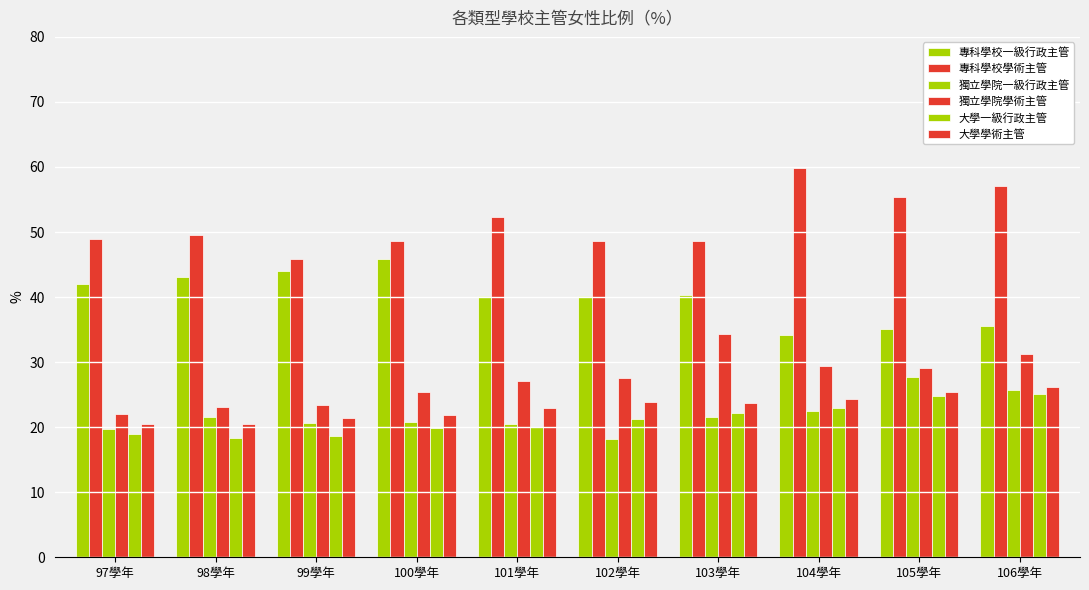

What is the average value of the 專科學校一級行政主管 series?

40.0